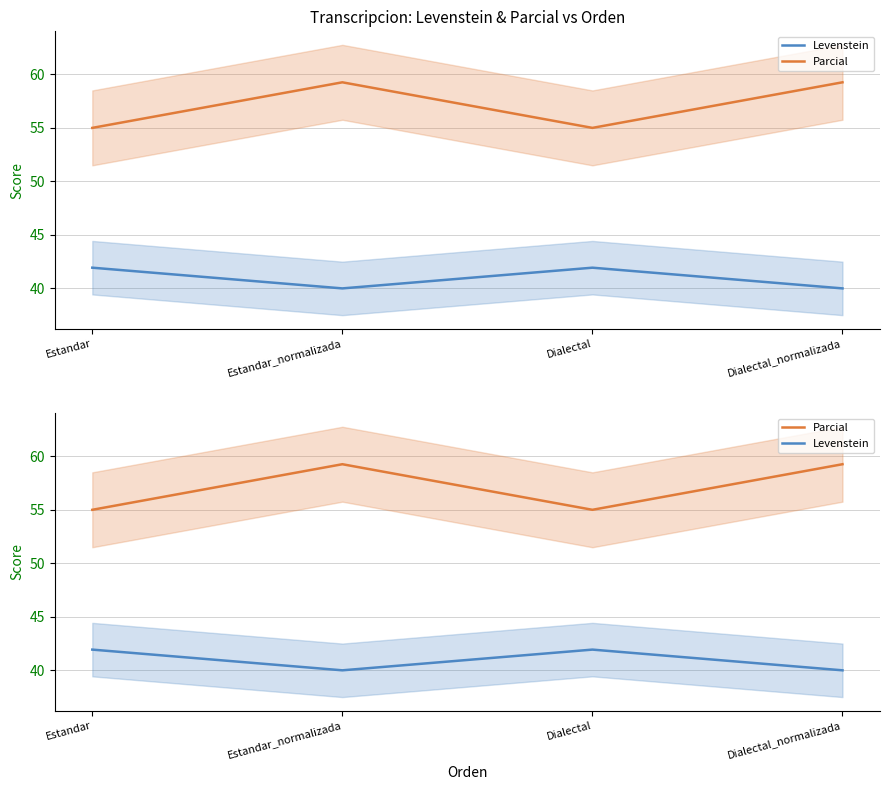

The value of Levenstein at Dialectal is 41.9. True or false?

True